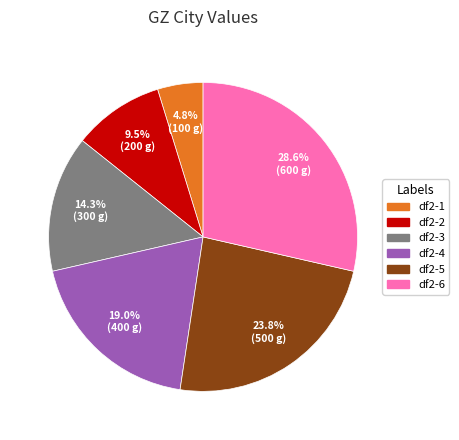

What percentage is the df2-6 slice, to the nearest percent?

29%